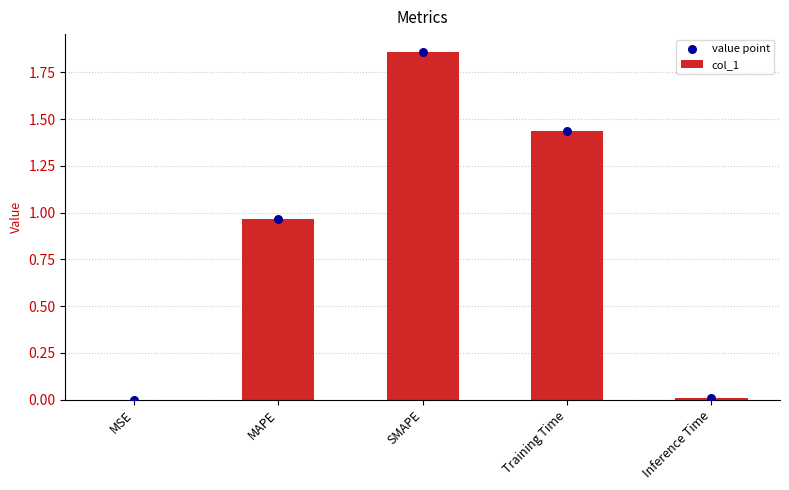

Which series contains the highest Y value?

col_1